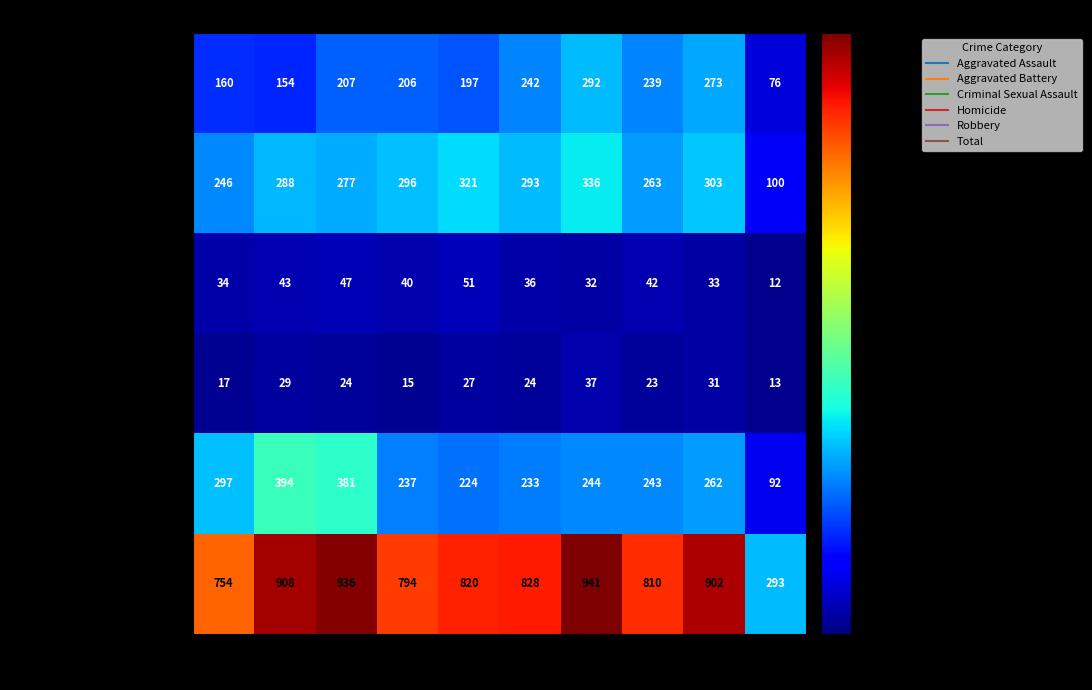

Count the number of categories in the chart.

10